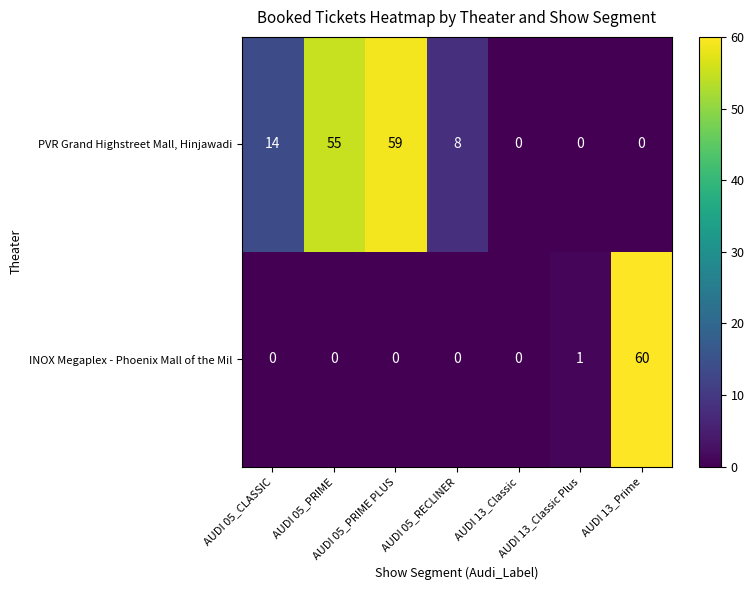

Which series has the largest range (max minus min)?

INOX Megaplex - Phoenix Mall of the Mil